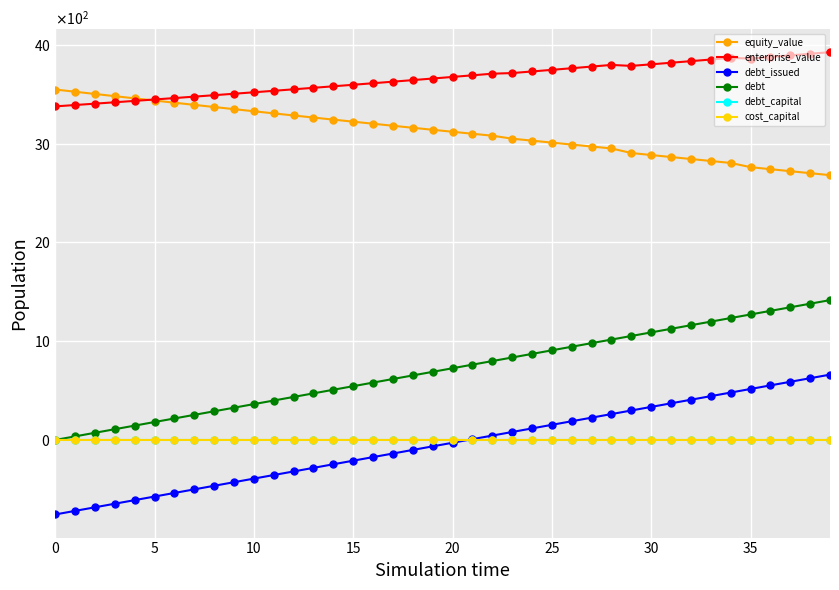

True or false: debt_issued has more than 0 points higher than both neighbors.

False